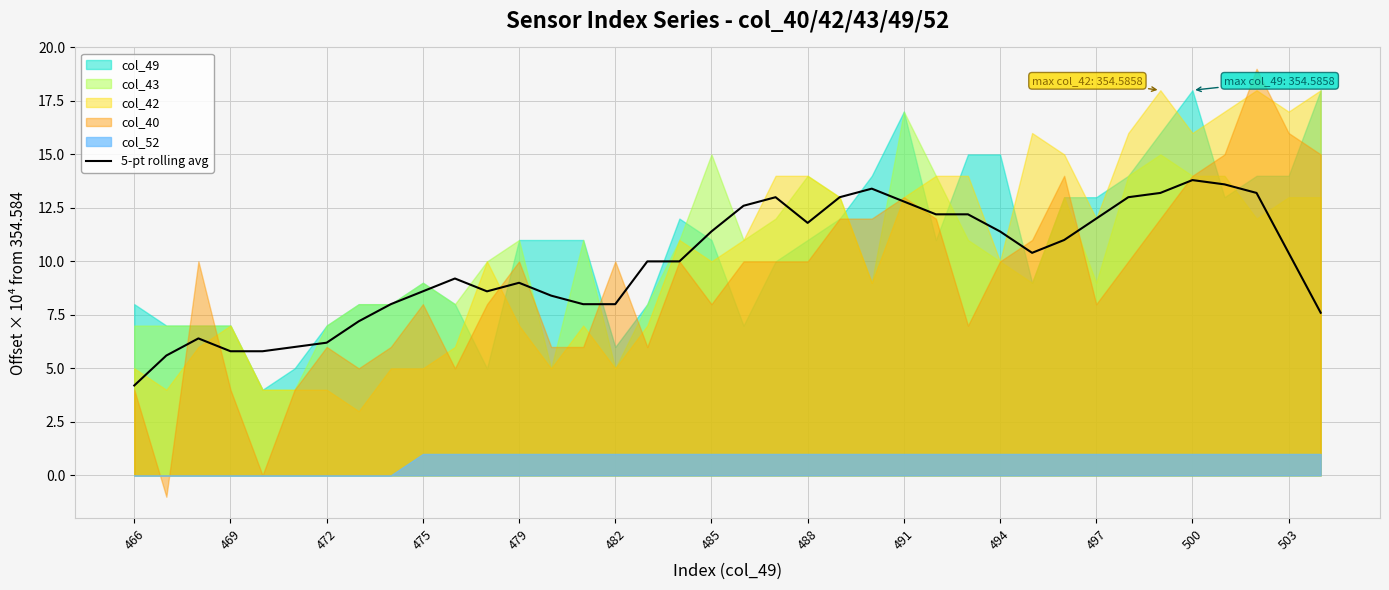

The 5-pt rolling avg series shows 8.0 at 482. True or false?

True